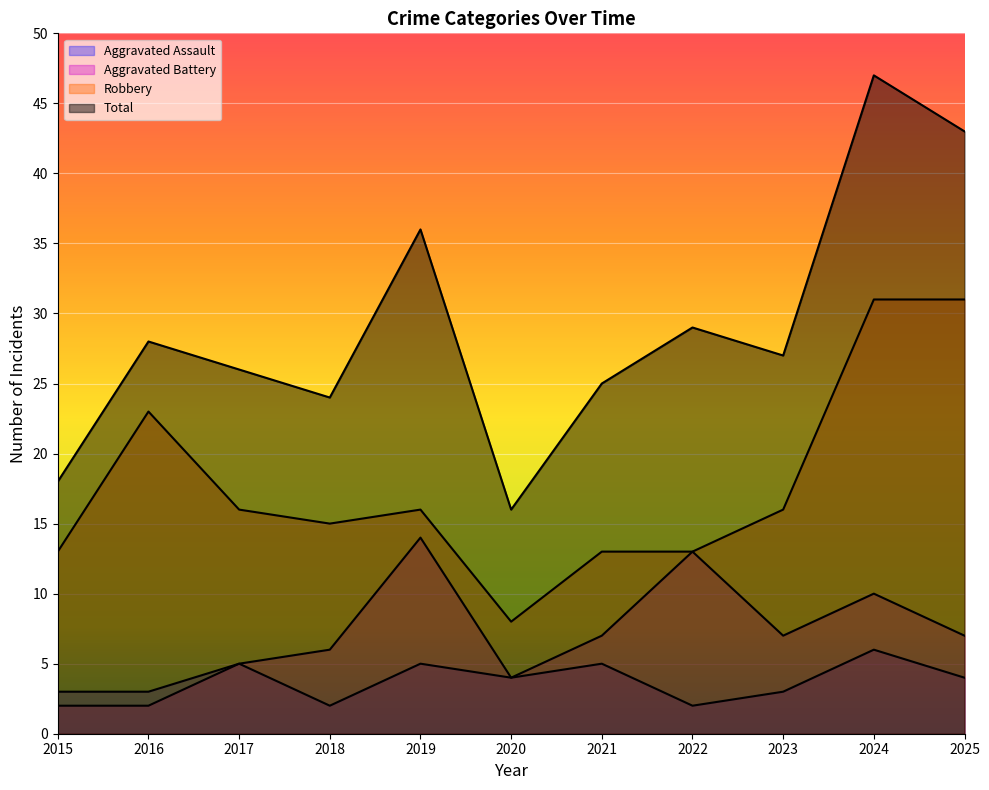

How many values in the Aggravated Battery series exceed 7?

3